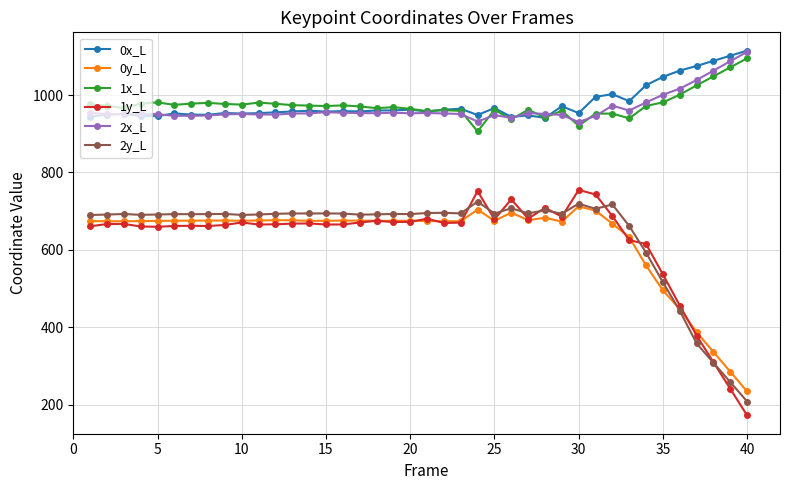

What is the difference between the maximum and minimum values in the 0y_L series?

478.9